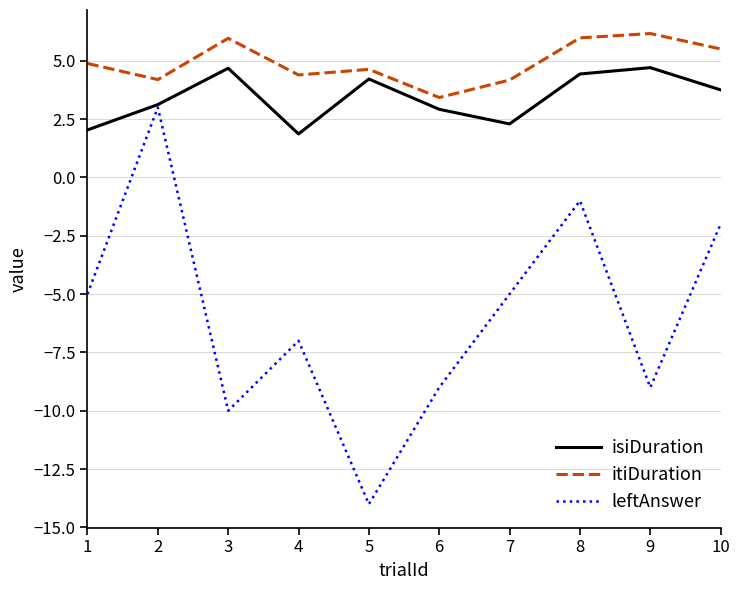

Rank the series by their maximum value, from highest to lowest.

itiDuration, isiDuration, leftAnswer